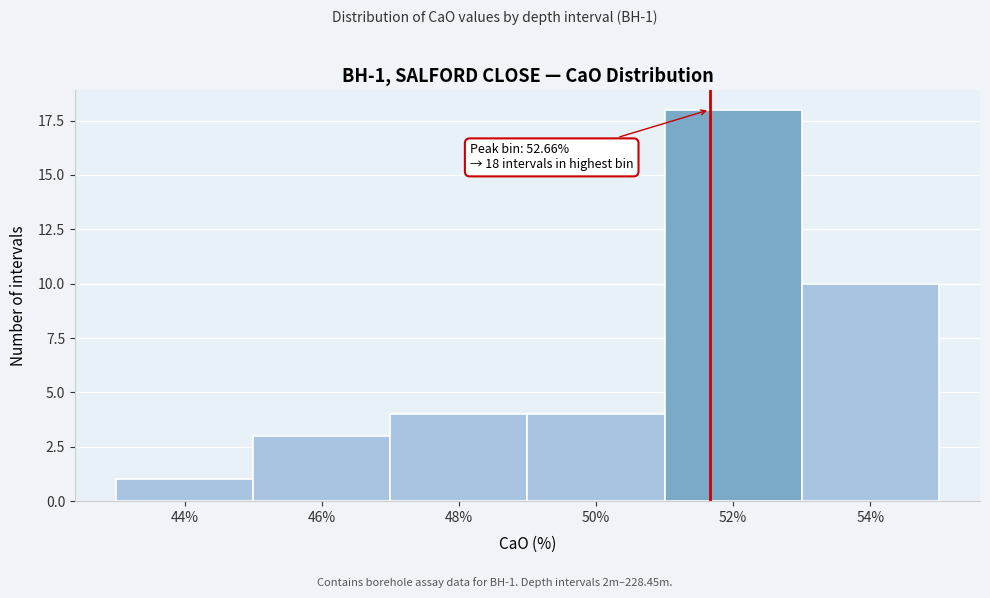

Reading right to left, what are all the values shown in this chart?

10	18	4	4	3	1